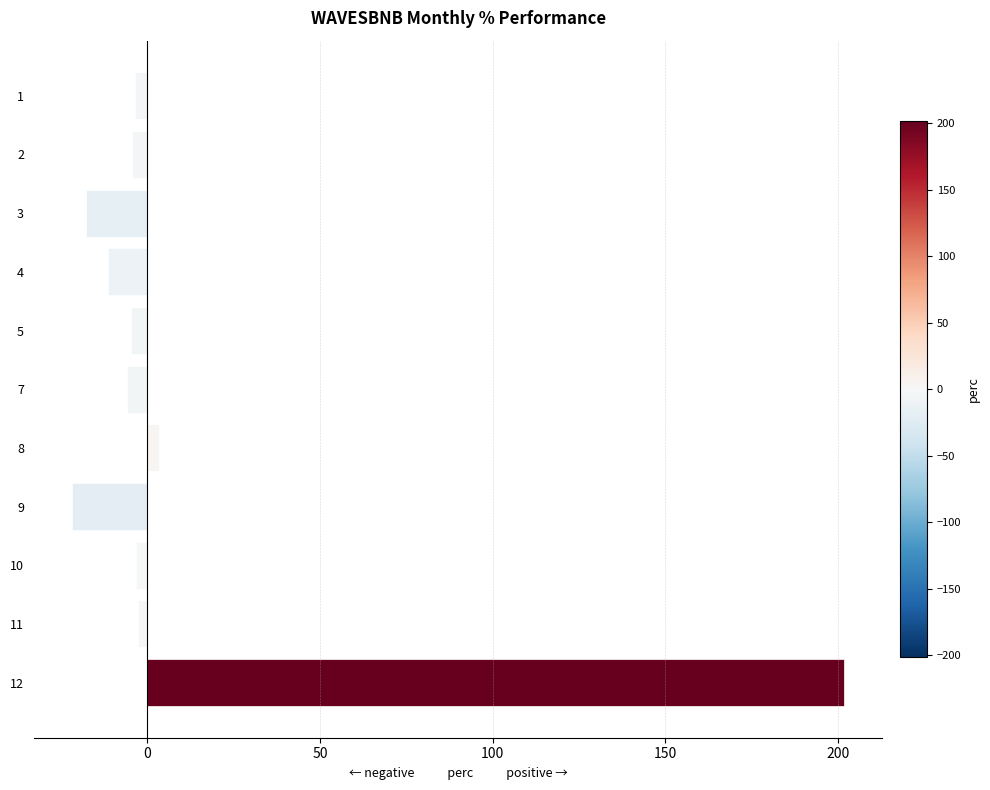

Is it true that the value at 9 is -21.7?

True